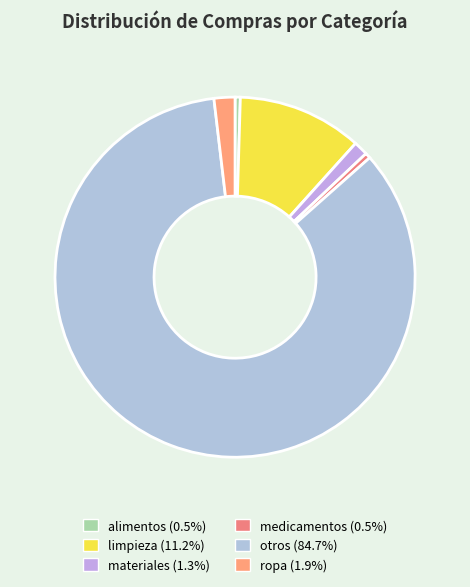

Does limpieza represent more than half of the total?

No